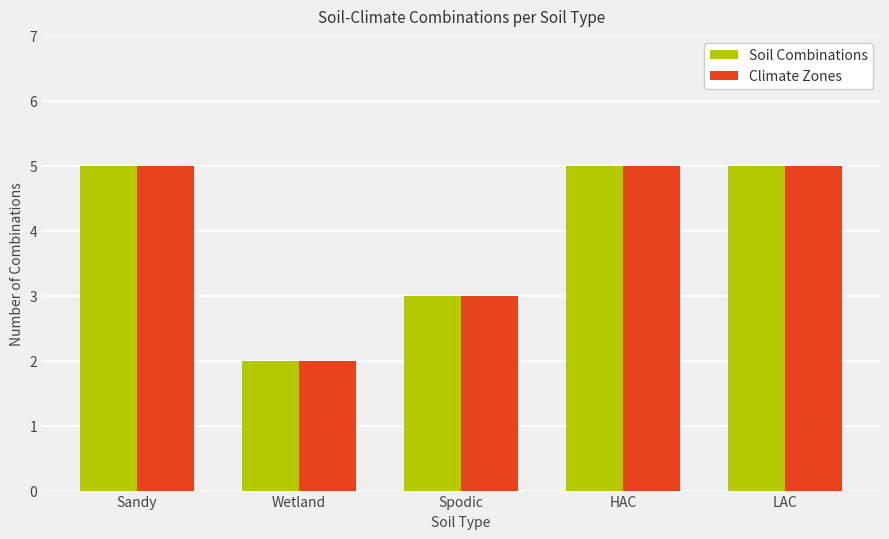

Reading right to left, what are all the values shown in this chart?

Soil Combinations: LAC=5	HAC=5	Spodic=3	Wetland=2	Sandy=5
Climate Zones: LAC=5	HAC=5	Spodic=3	Wetland=2	Sandy=5